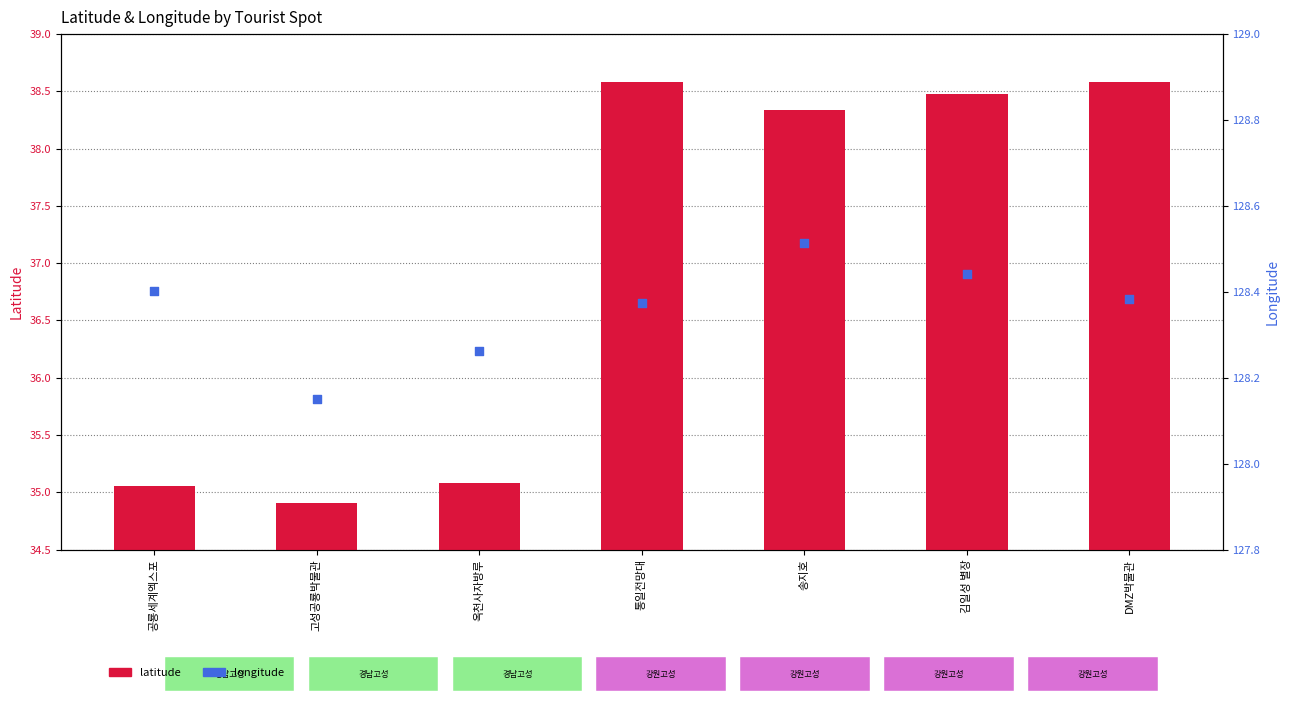

What is the total value across all series at 통일전망대?

167.0